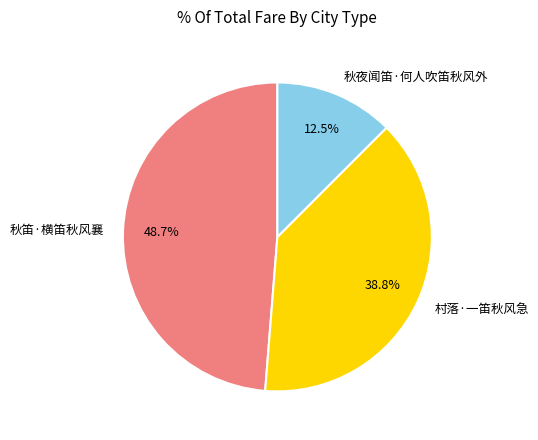

What portion of the pie excludes 秋笛·横笛秋风襄?

51.3%